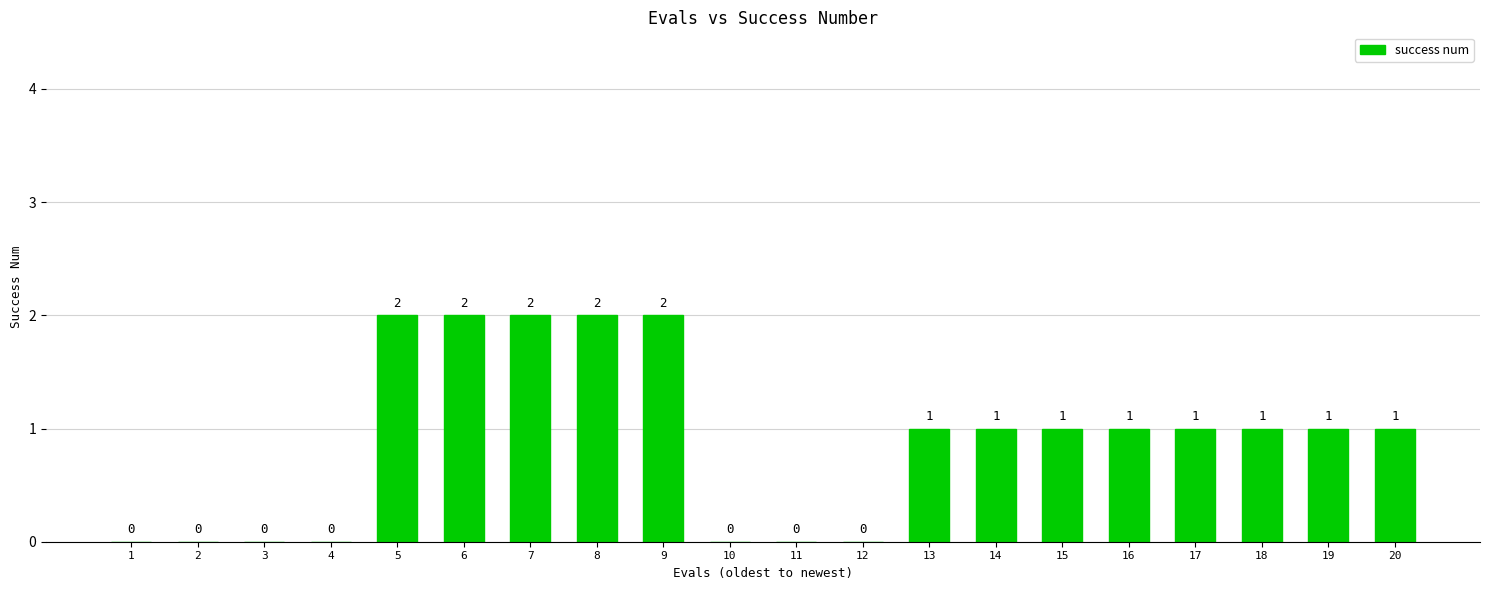

What value does the data have at 13?

1